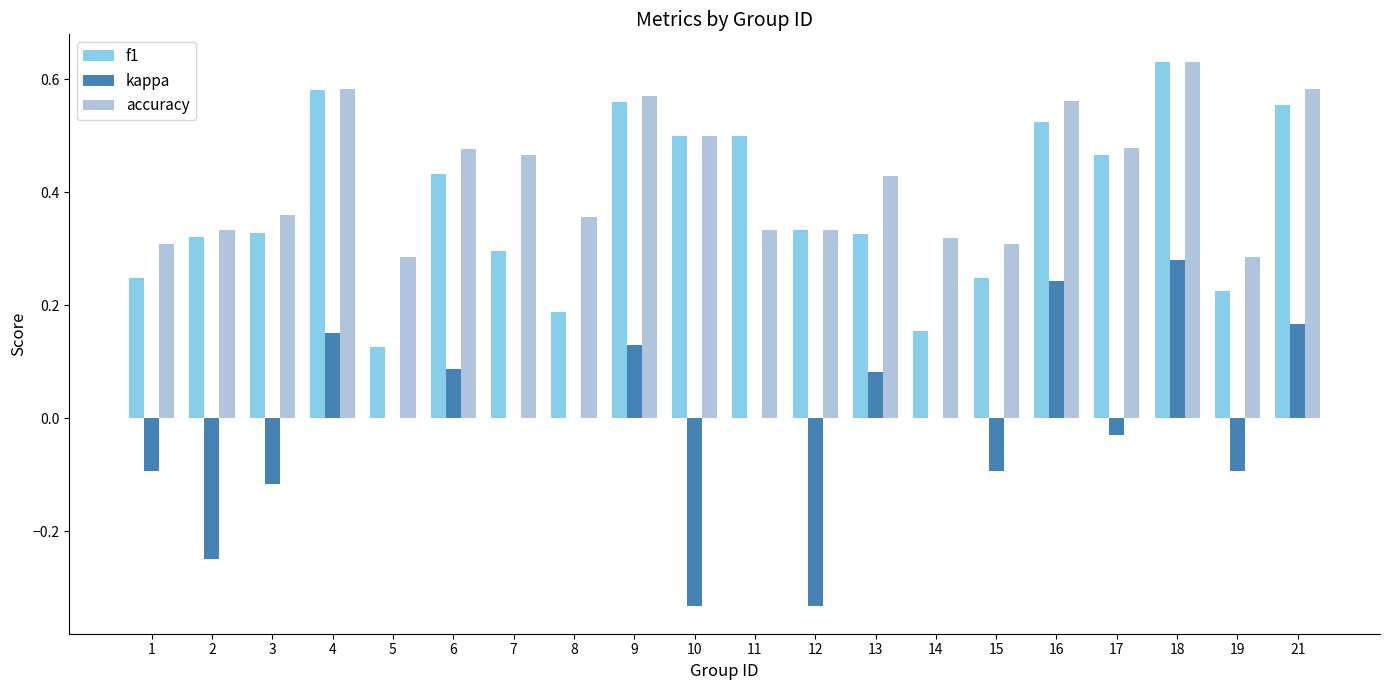

How many groups of bars are there?

20